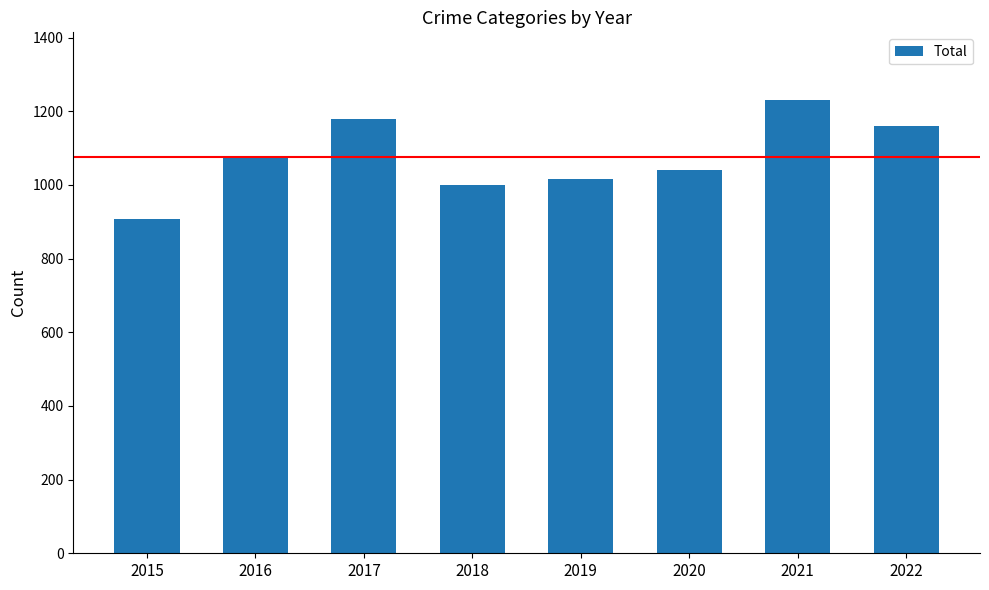

Rank the categories by value from highest to lowest.

2021, 2017, 2022, 2016, 2020, 2019, 2018, 2015